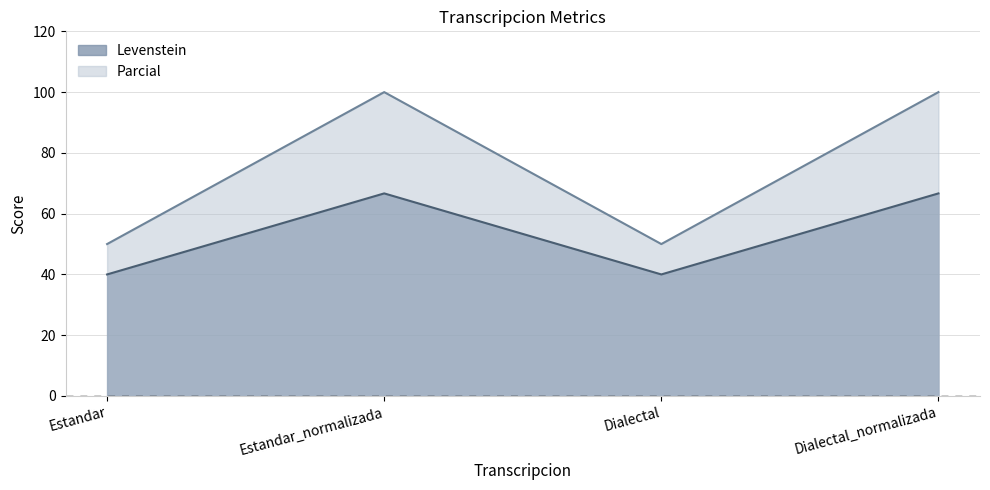

Reading left to right, what are all the values shown in this chart?

Levenstein: 40.0	66.7	40.0	66.7
Parcial: 50.0	100.0	50.0	100.0